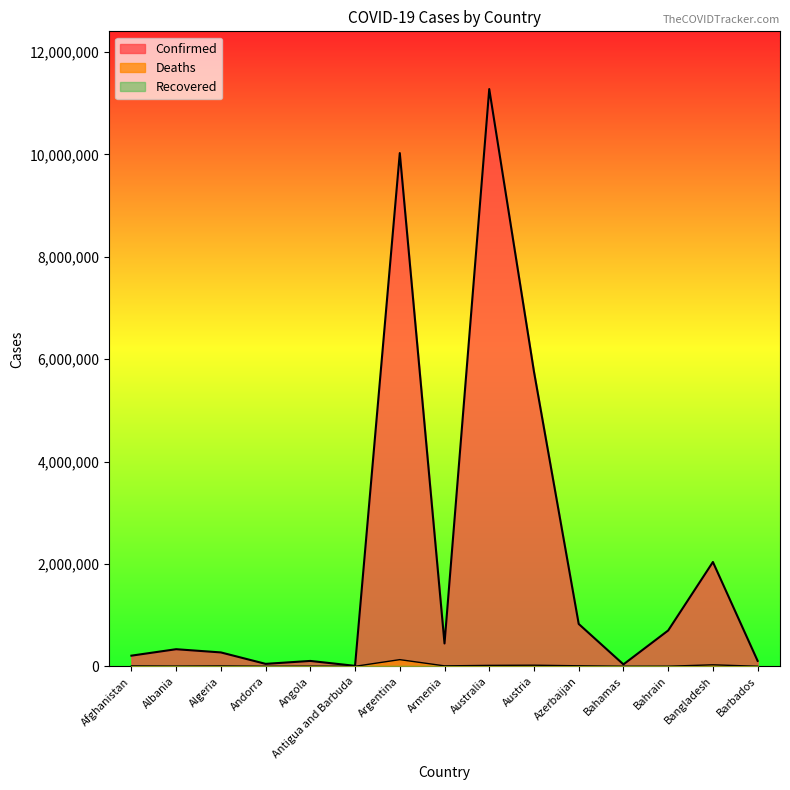

Is it true that Confirmed equals 827638 at Azerbaijan?

True